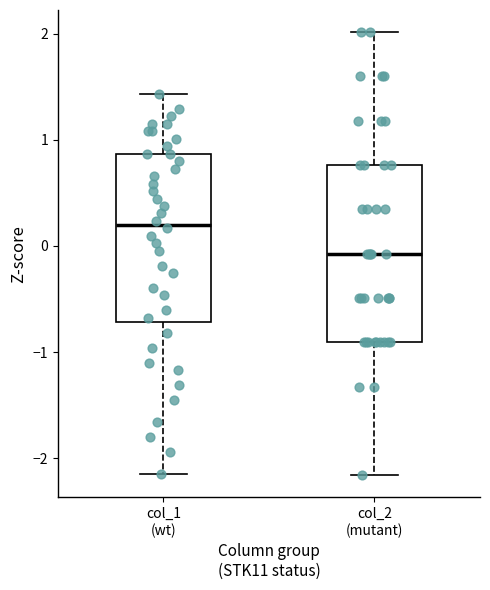

Which box's median line is the lowest?

col_2 (mutant)